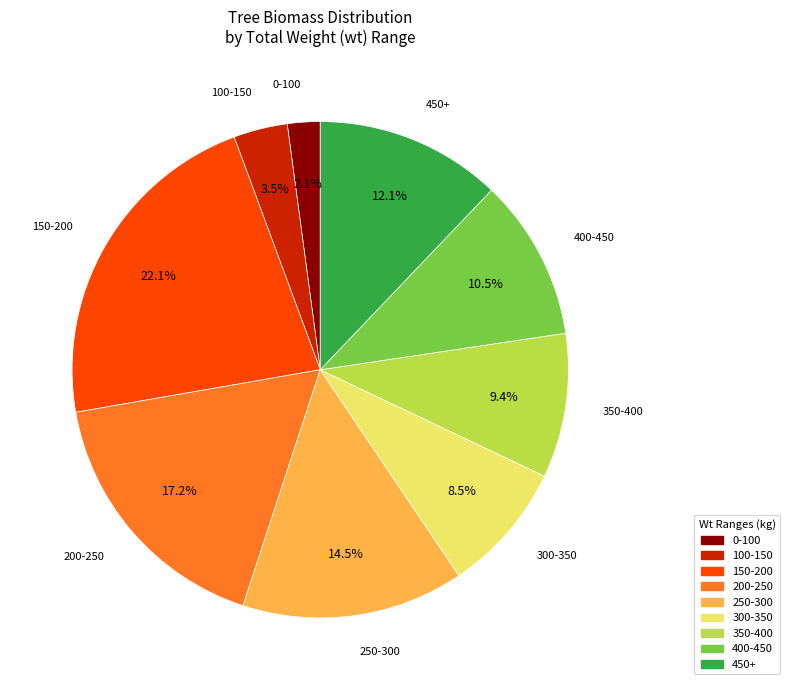

Does any single category account for the majority?

No